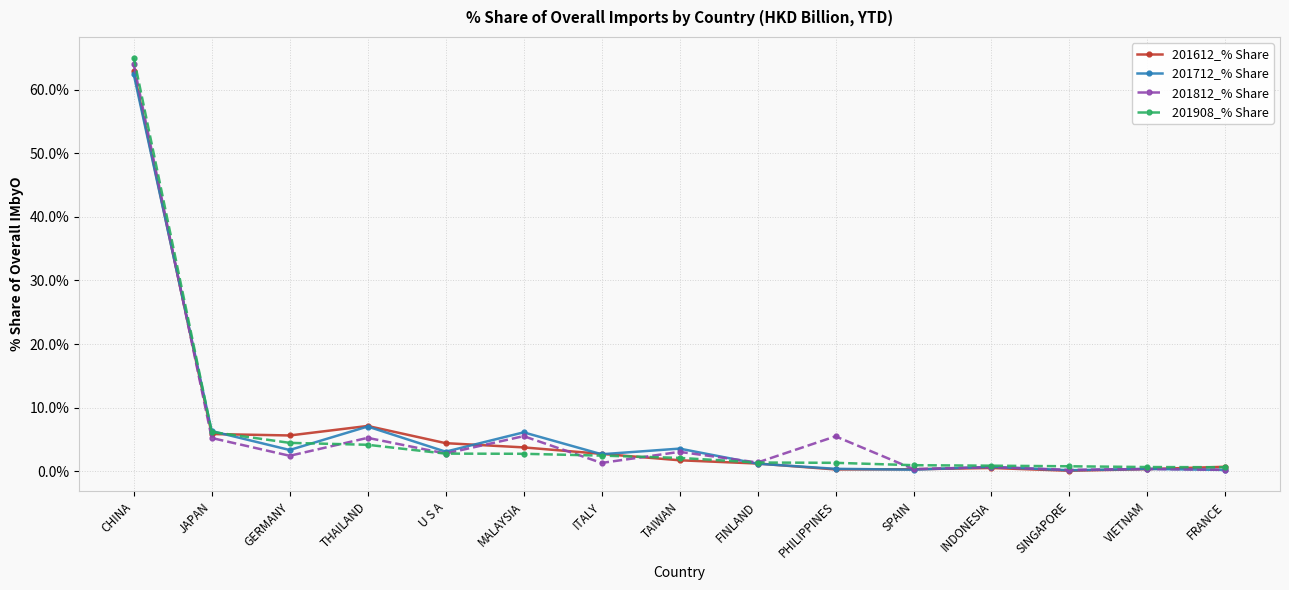

Which category has the highest value in the 201908_% Share series?

CHINA